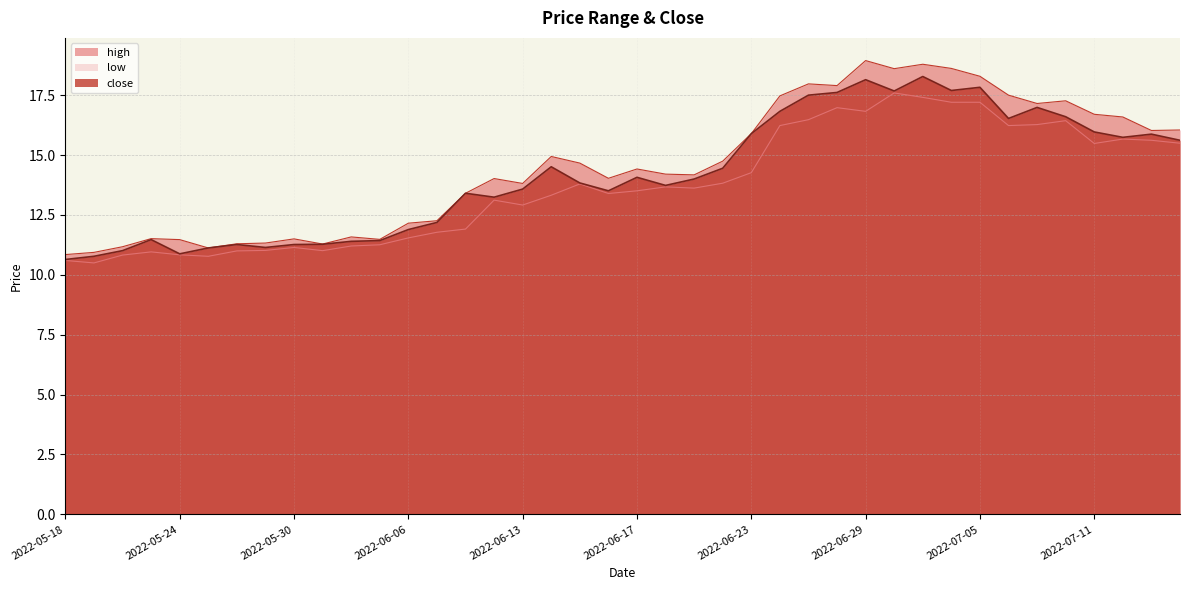

Is the value of close at 2022-06-14 greater than the value of low at 2022-06-30?

No